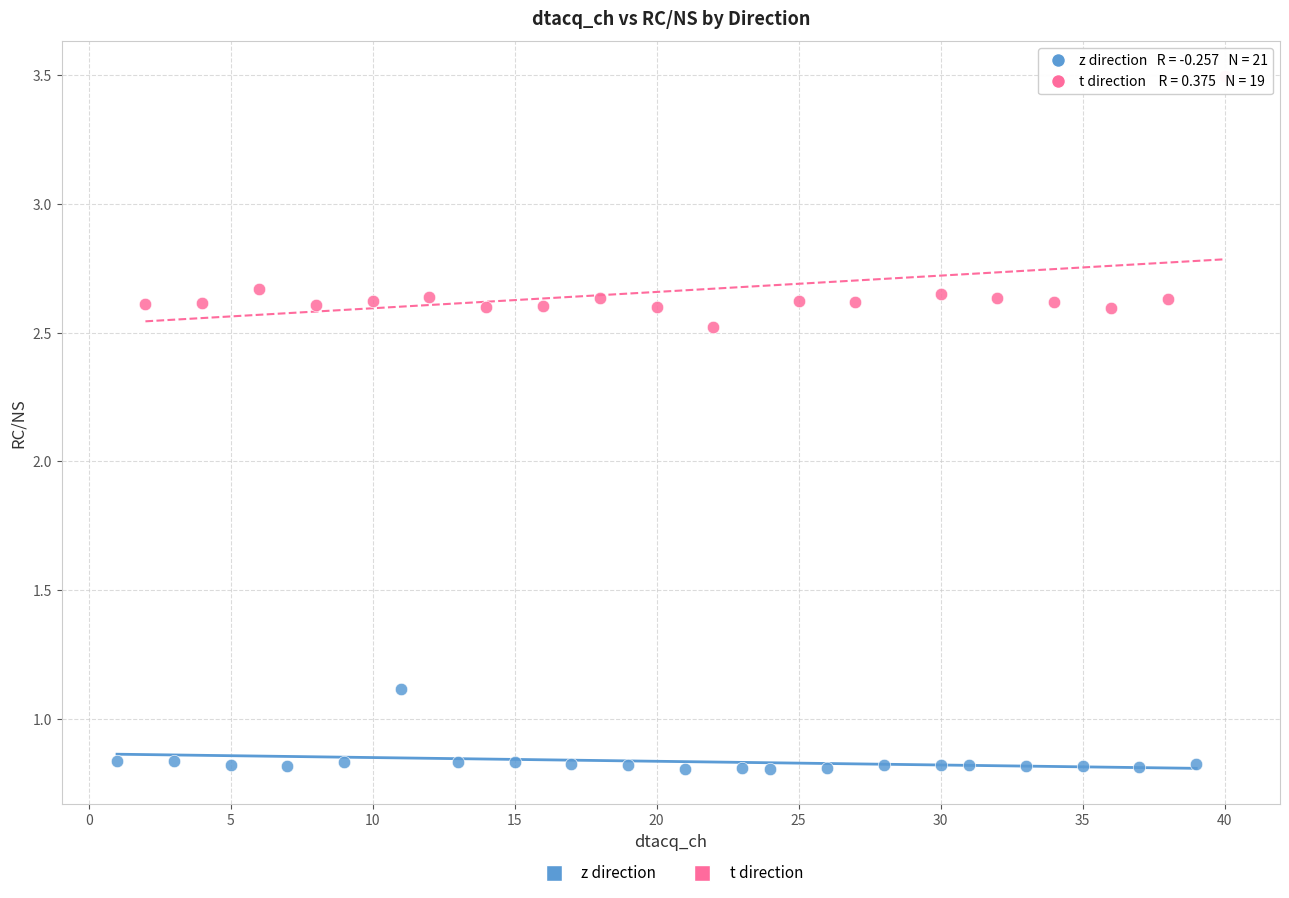

Which series reaches the maximum Y coordinate?

t direction